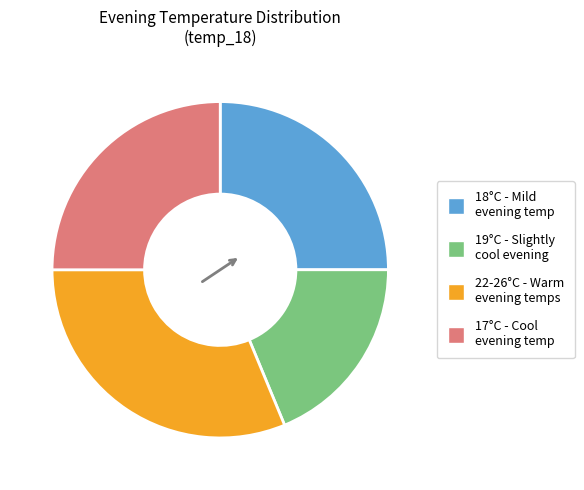

Is there a majority slice in this chart?

No